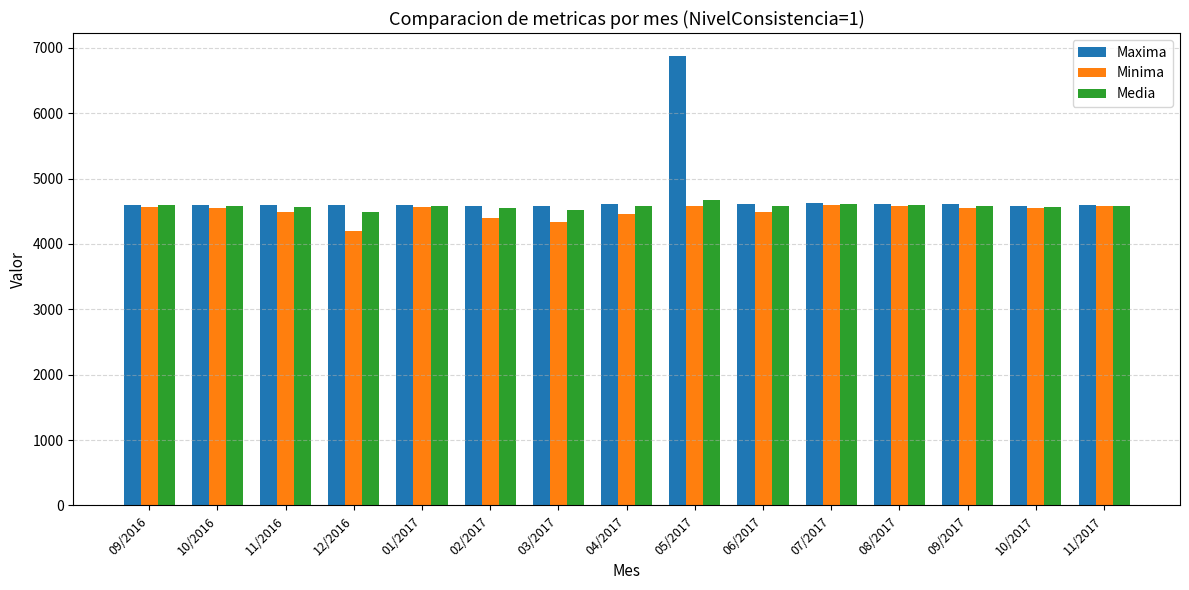

What is the spread (max minus min) of values at 09/2016?

30.0